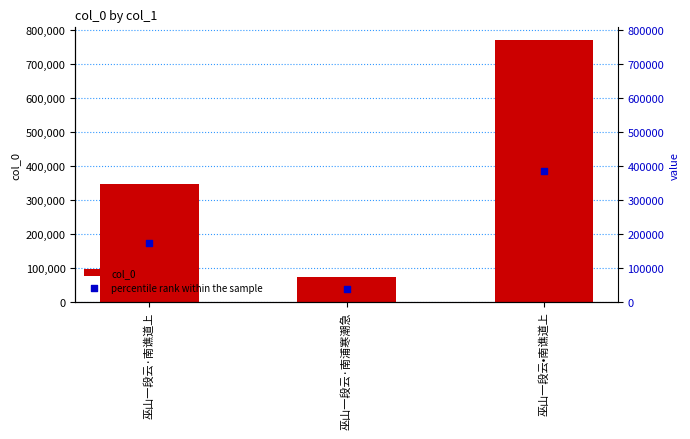

Which series has the largest total across all categories?

col_0